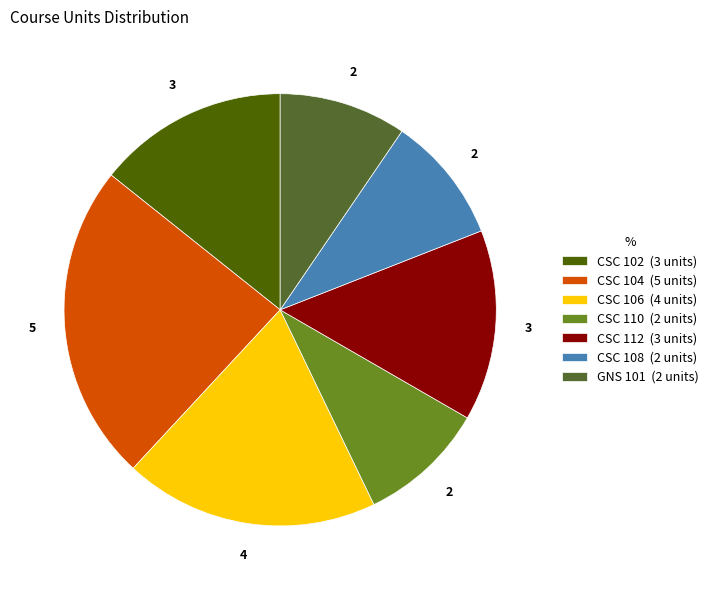

The CSC 102 slice represents 23% of the pie. True or false?

False